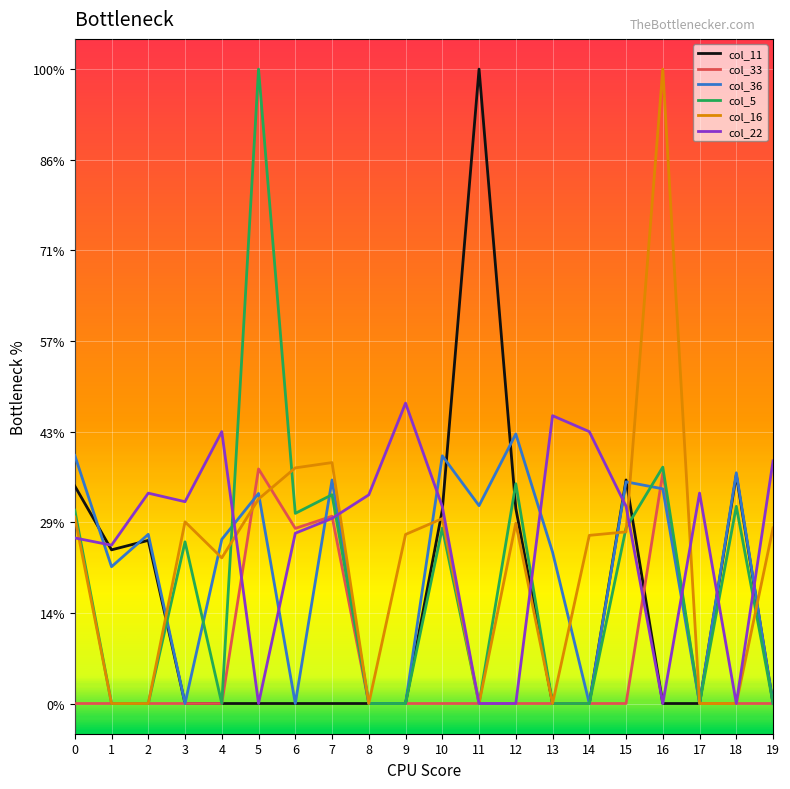

What is the difference between the highest and lowest values at 5?

105.0